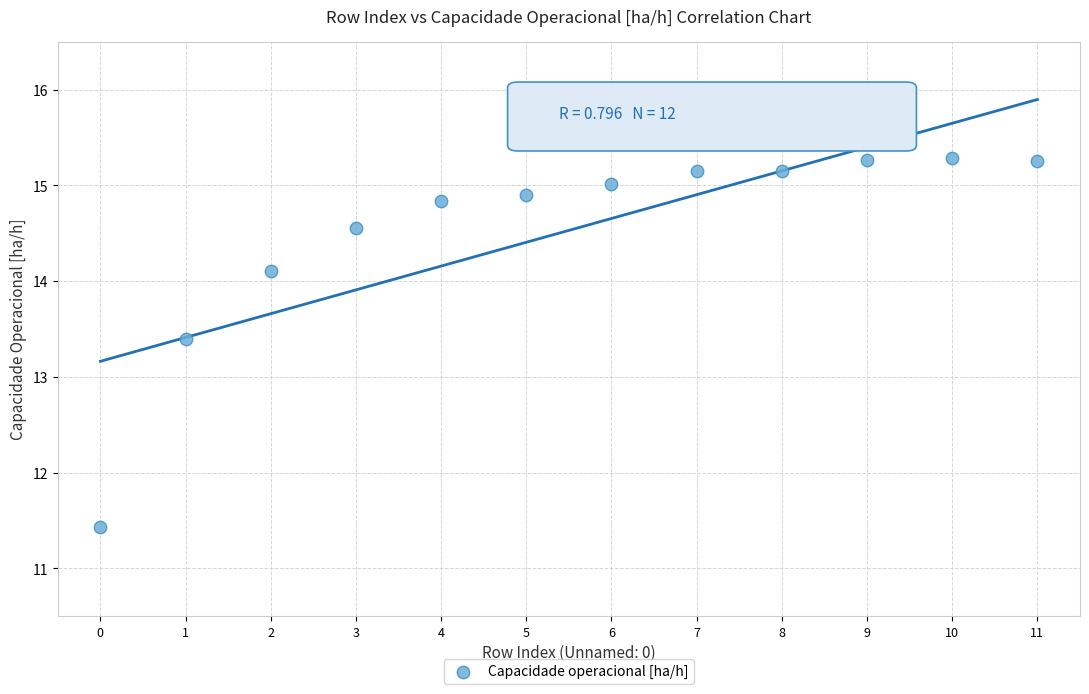

What Y value in the scatter plot is closest to 13?

13.4